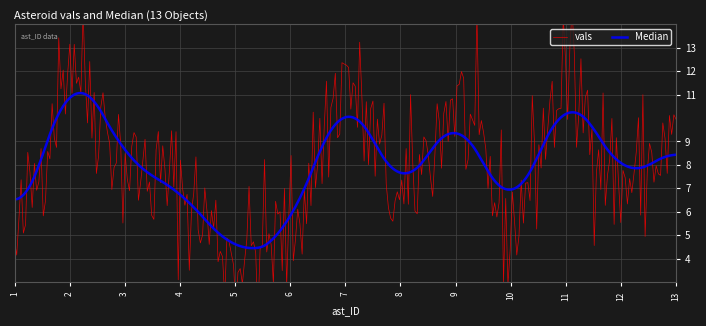

At which label does median first exceed 7?

2